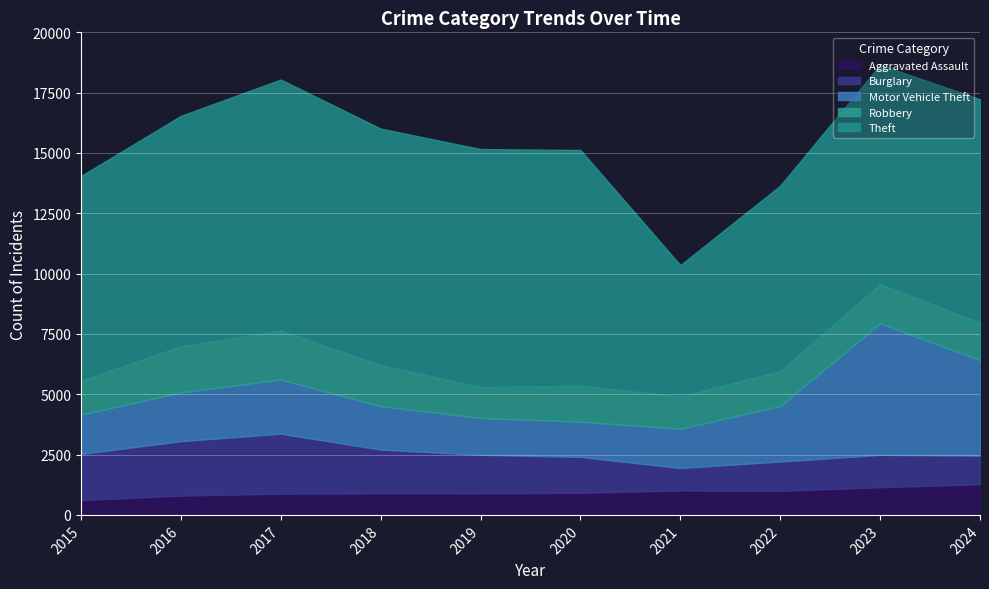

Reading left to right, extract all data points from this chart.

Aggravated Assault: 2015=615	2016=800	2017=881	2018=896	2019=894	2020=916	2021=1013	2022=1000	2023=1146	2024=1273
Burglary: 2015=1913	2016=2258	2017=2486	2018=1812	2019=1599	2020=1488	2021=931	2022=1215	2023=1343	2024=1184
Motor Vehicle Theft: 2015=1629	2016=2022	2017=2248	2018=1798	2019=1525	2020=1461	2021=1625	2022=2301	2023=5451	2024=3956
Robbery: 2015=1393	2016=1907	2017=2021	2018=1696	2019=1272	2020=1483	2021=1330	2022=1443	2023=1608	2024=1547
Theft: 2015=8499	2016=9553	2017=10408	2018=9808	2019=9873	2020=9776	2021=5453	2022=7687	2023=9107	2024=9269